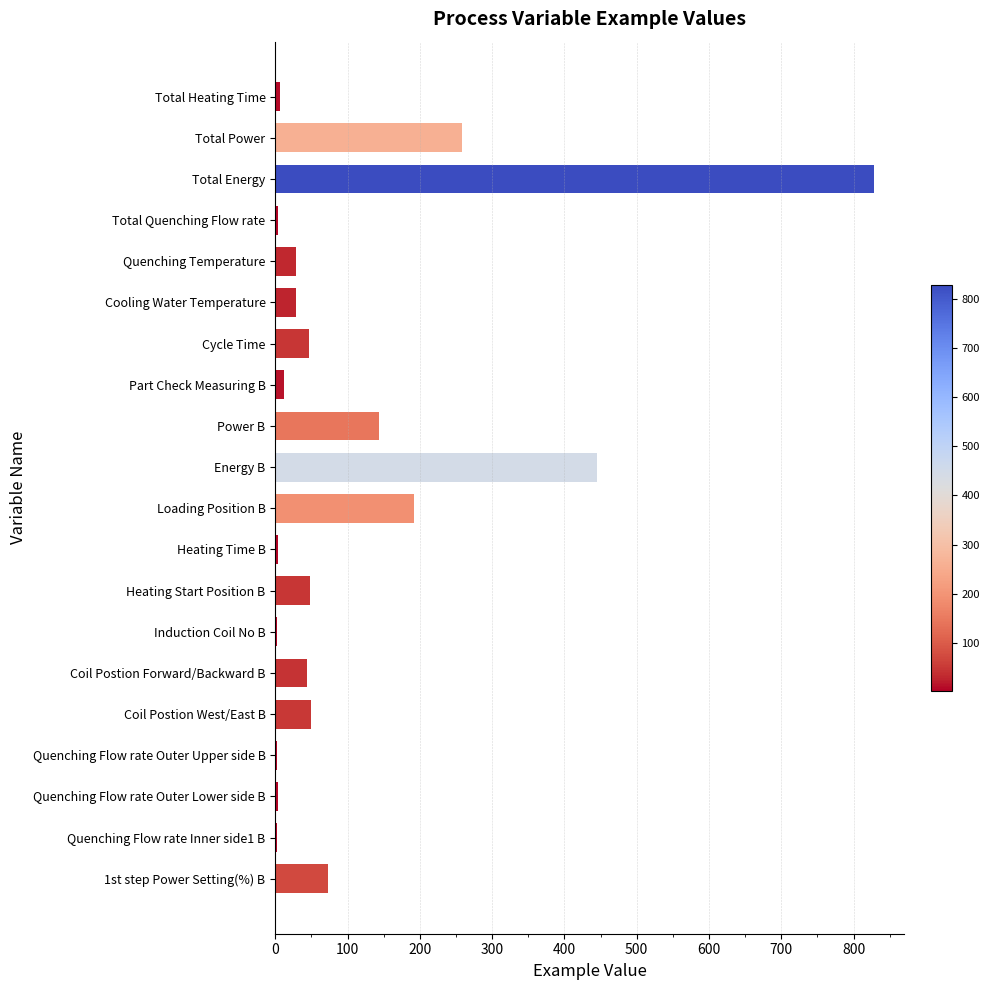

What is the minimum value shown in the chart?

2.7